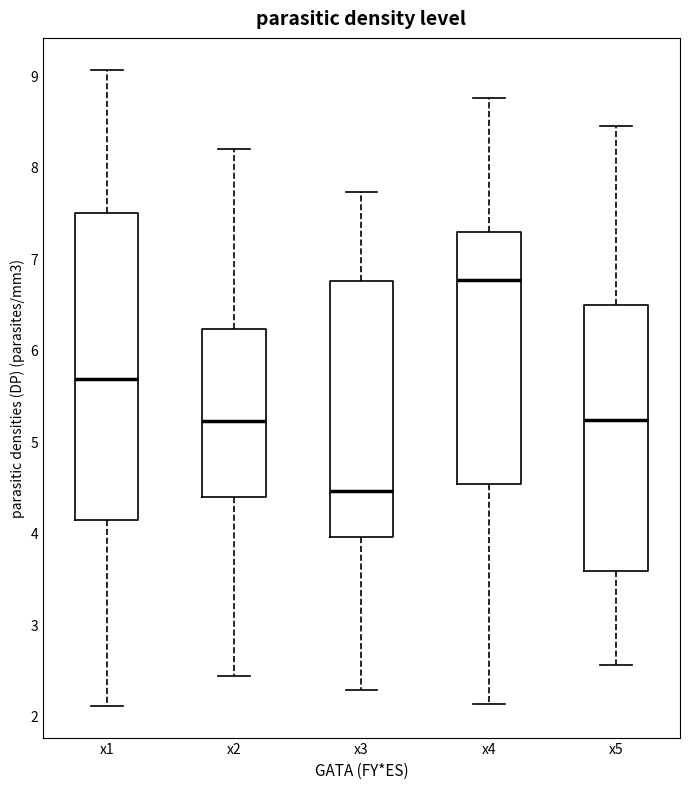

Comparing the boxes themselves (not the whiskers), which one is the tallest?

x1